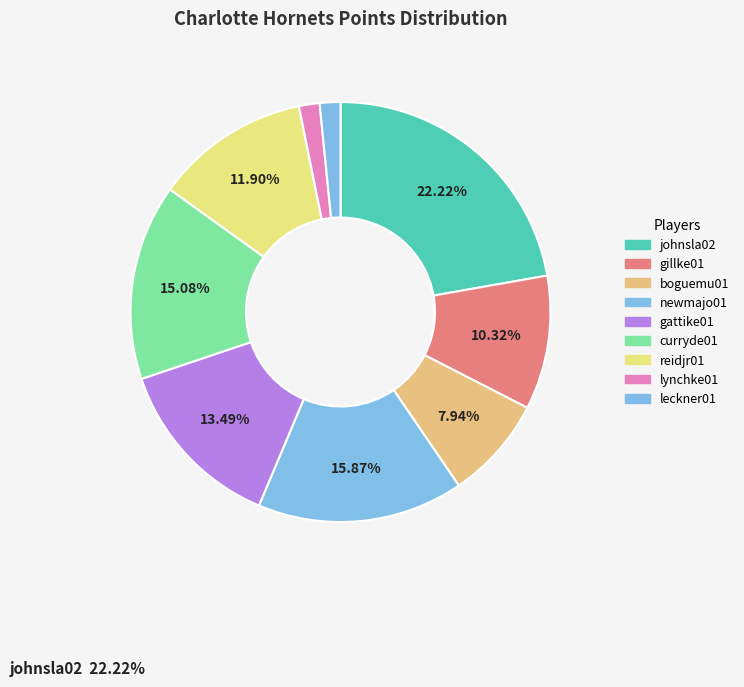

Count the number of slices in the pie.

9